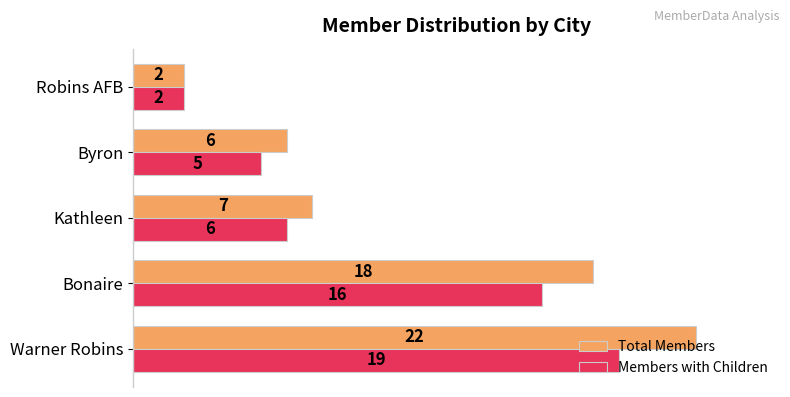

At which label does Total Members reach its peak?

Warner Robins